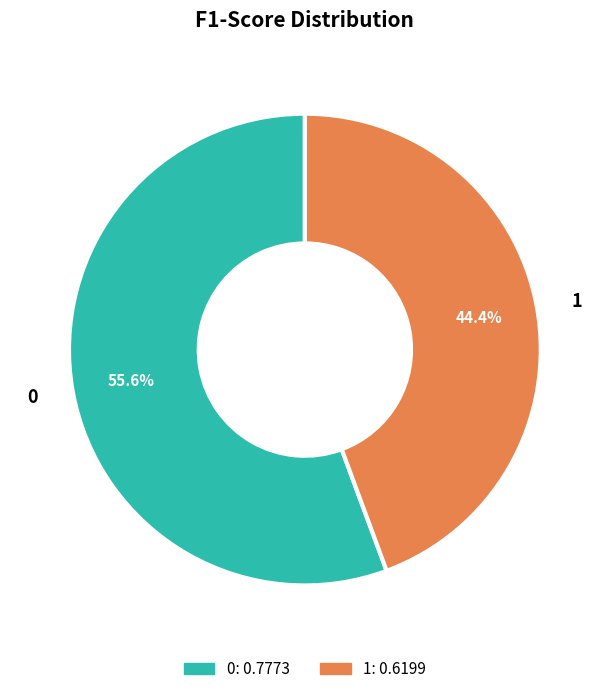

Which slice is the smallest?

1